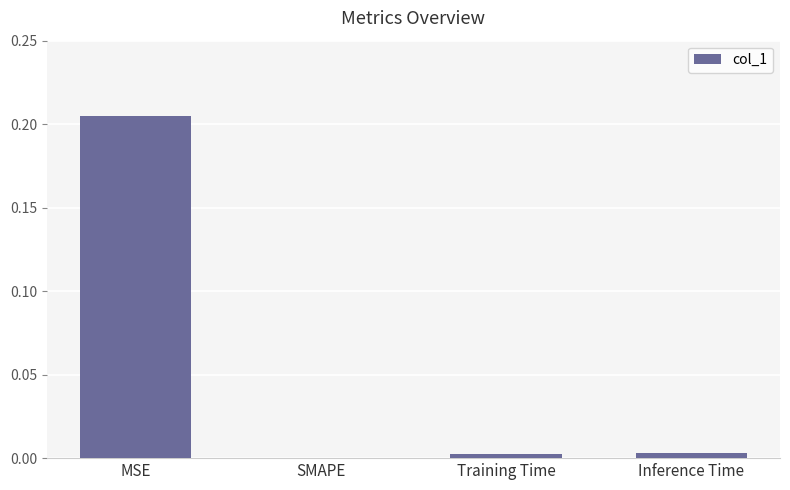

Between SMAPE and Inference Time, which is larger?

Inference Time